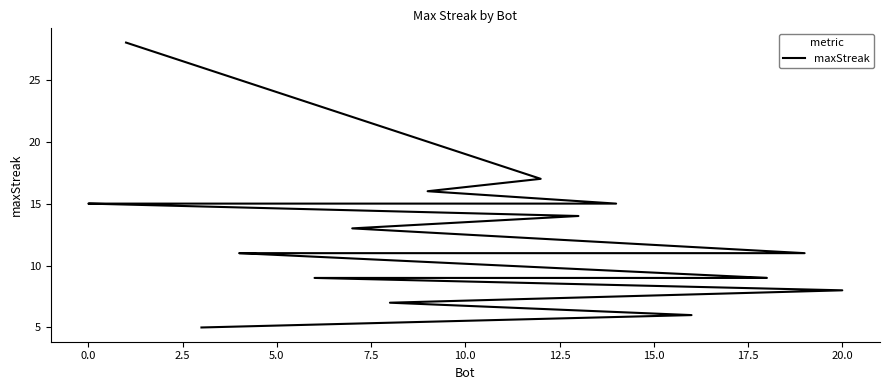

What is the approximate value at 10.0, to the nearest 10?

10